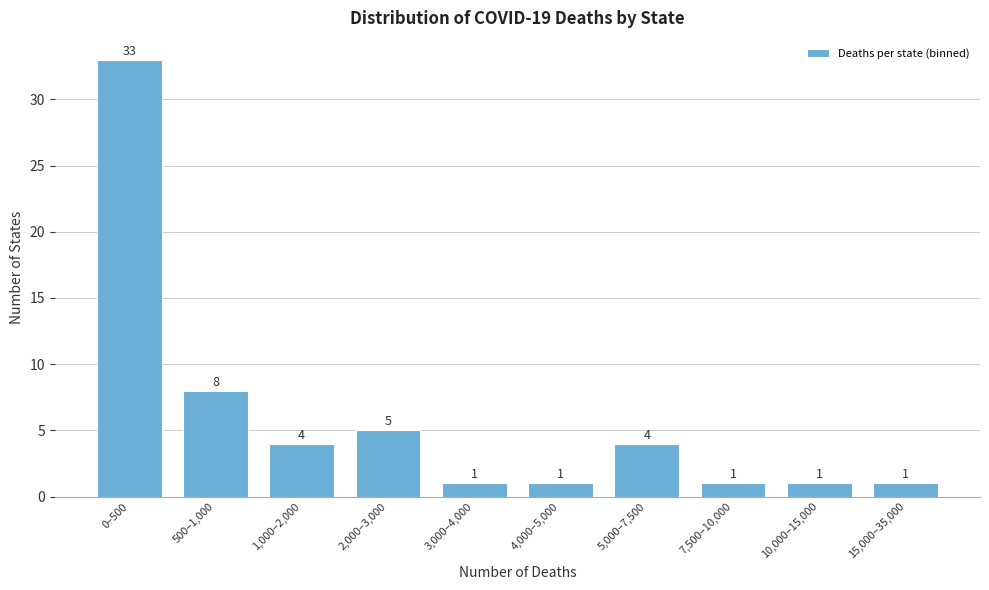

Reading right to left, list all the values displayed in this chart.

1	1	1	4	1	1	5	4	8	33